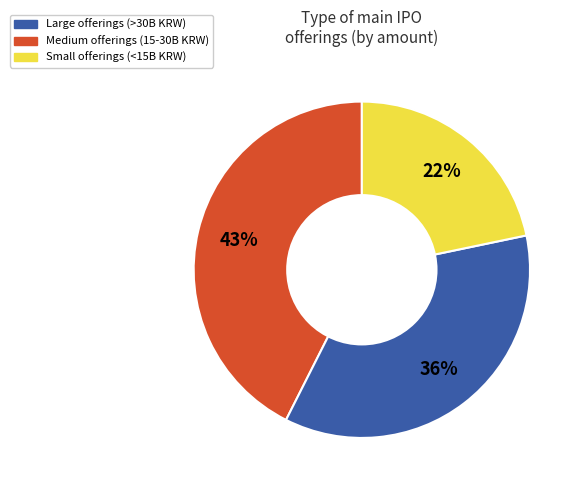

To the nearest percent, what is the average slice percentage?

33%